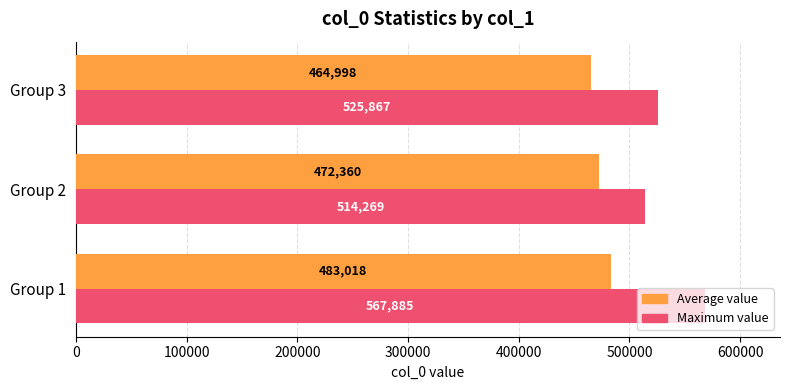

Which series has the widest spread of values?

Maximum value